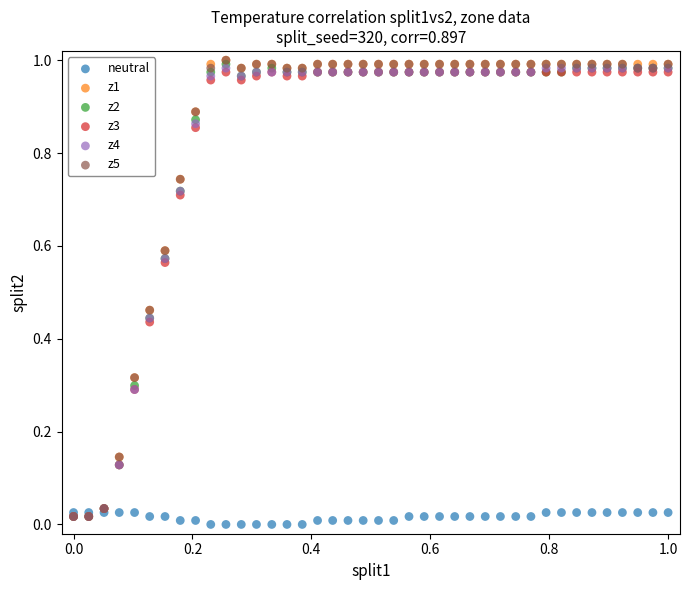

What are all the series names shown in the legend?

neutral, z1, z2, z3, z4, z5